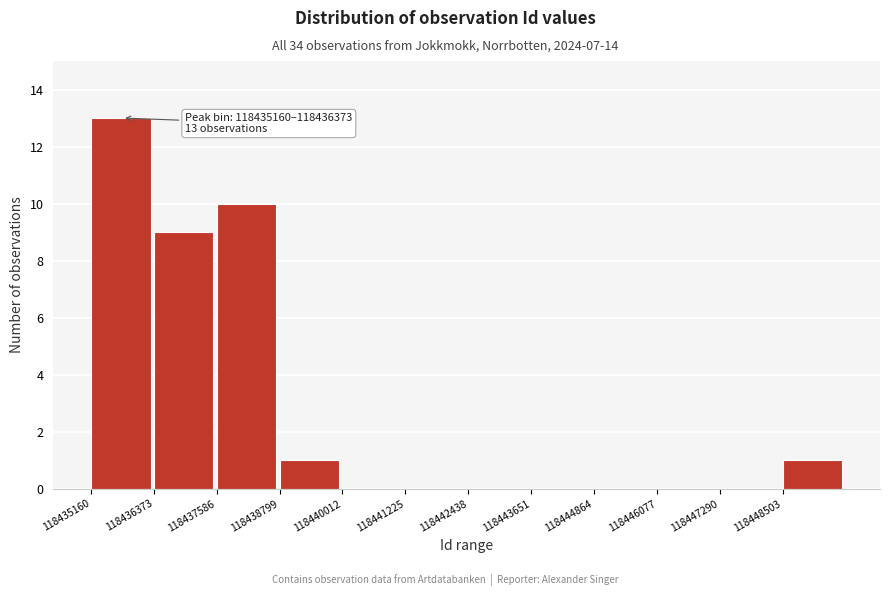

Over which range of the x-axis is the bar tallest?

118435200 to 118436400